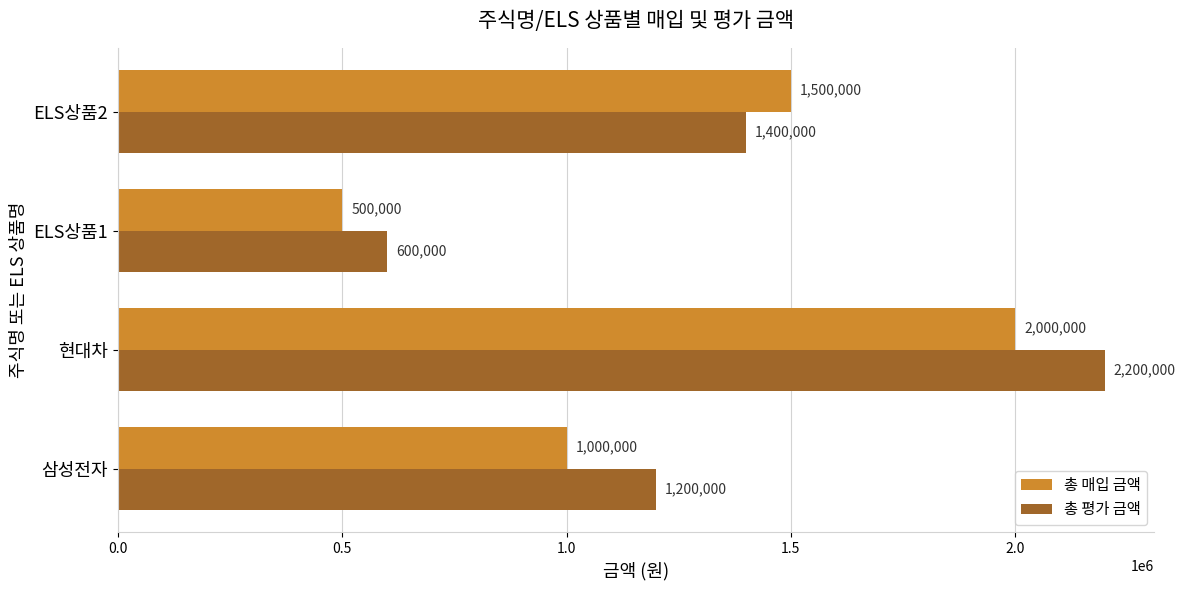

What is the difference between the maximum and minimum values in the 총 매입 금액 series?

1500000